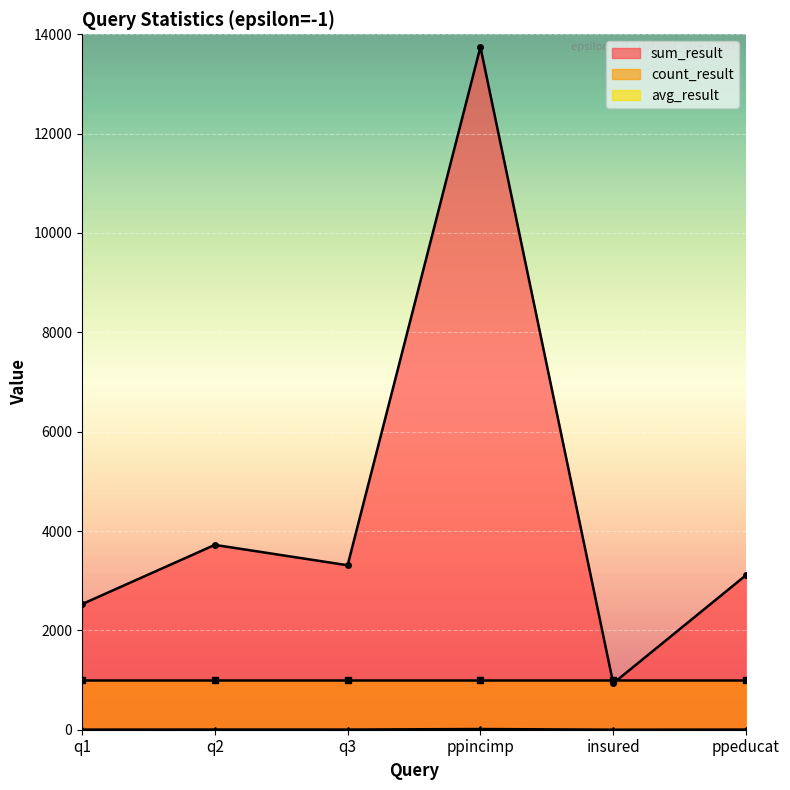

What is the difference between the second highest and minimum values in the sum_result series?

2787.0